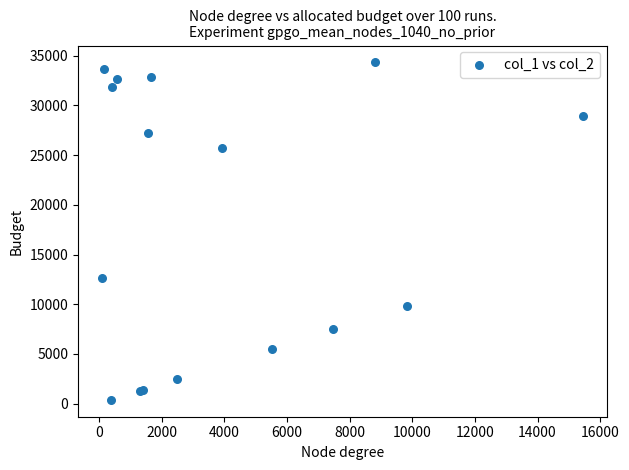

What Y value in the scatter plot is closest to 17359?

12660